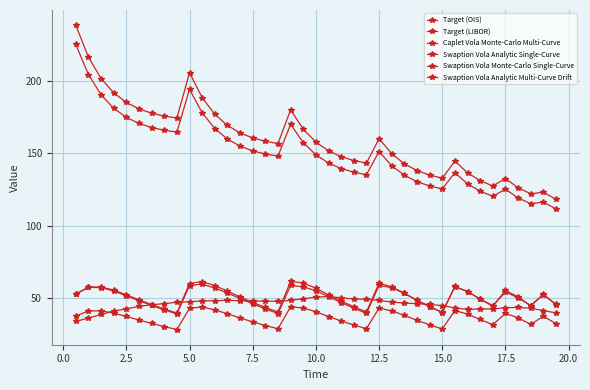

What is the smallest value displayed?

28.4